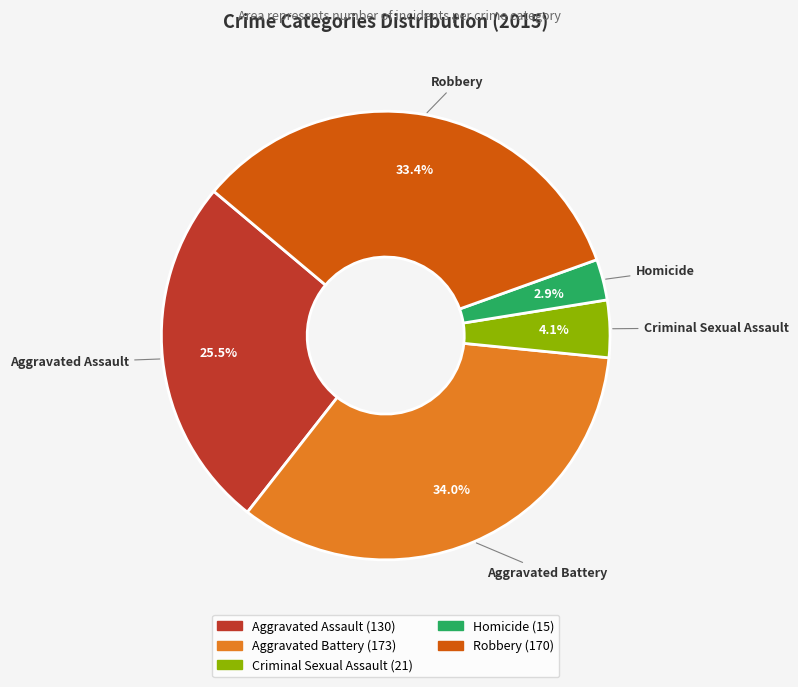

To the nearest percent, what is the average slice percentage?

20%